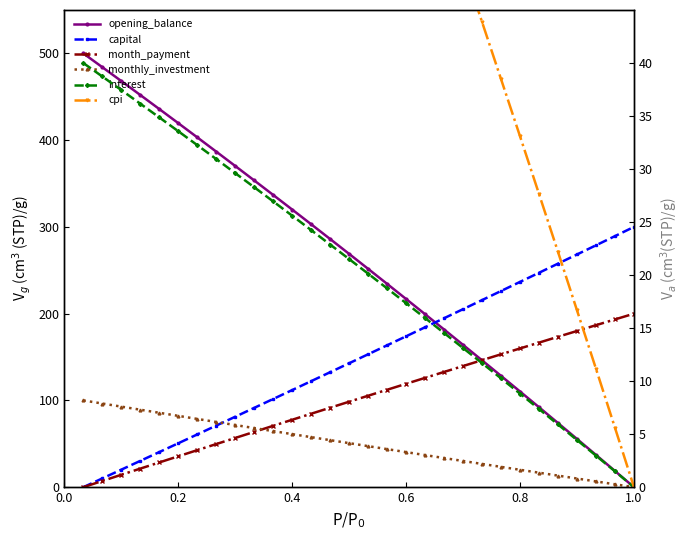

How many data points does each series have?

30